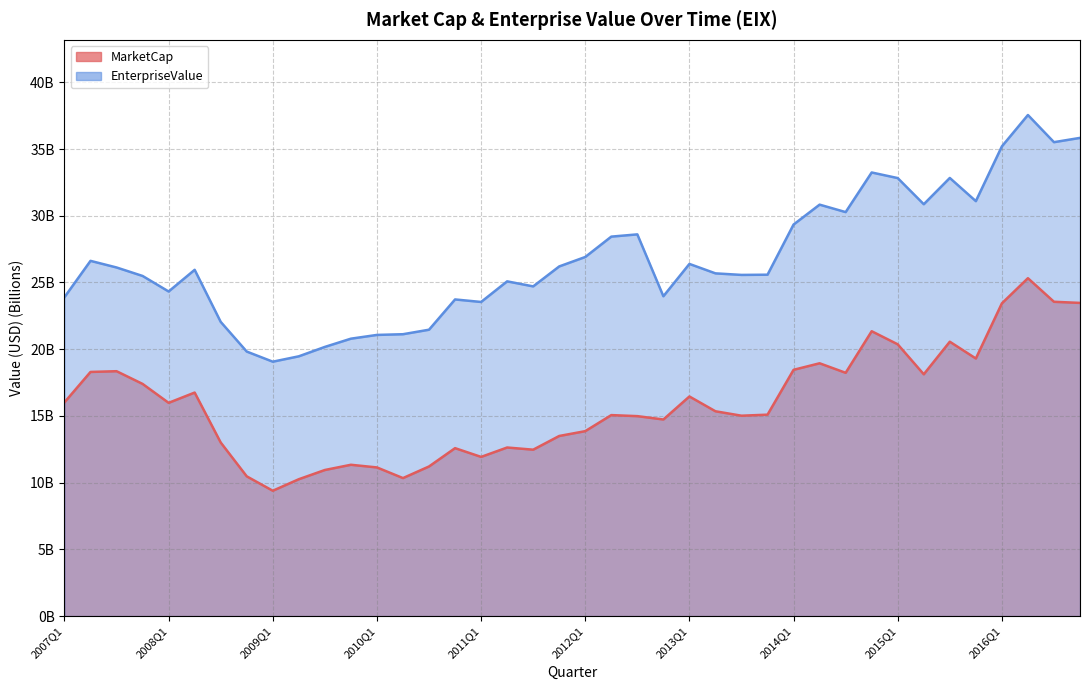

Is it true that EnterpriseValue equals 24.0 at 2012Q4?

True